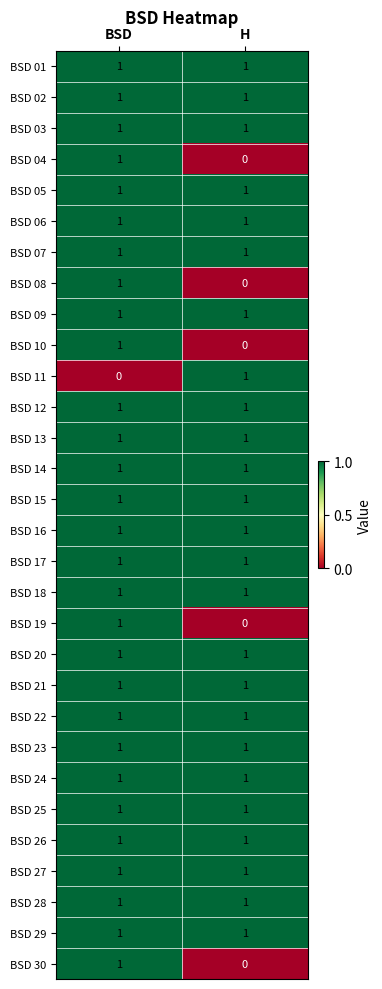

Is it true that BSD 17 equals 1 at H?

True